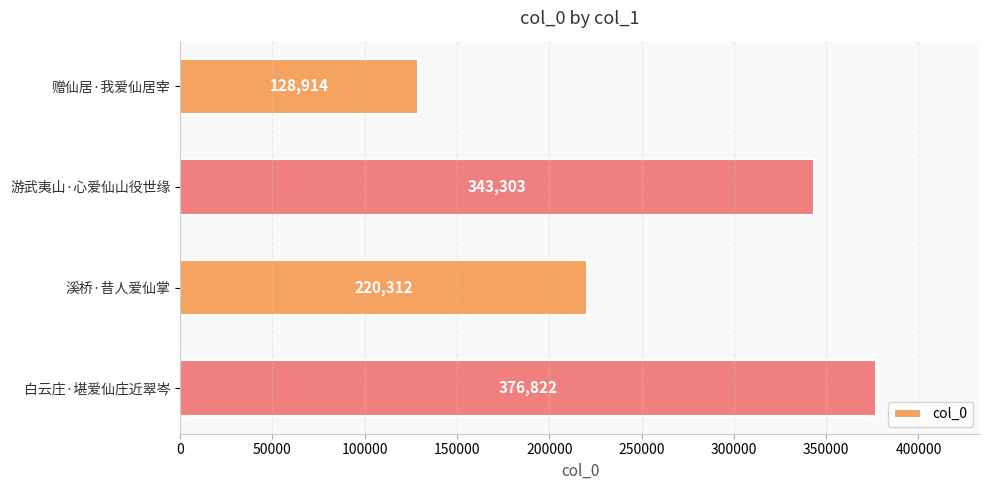

Are the bars horizontal?

Yes